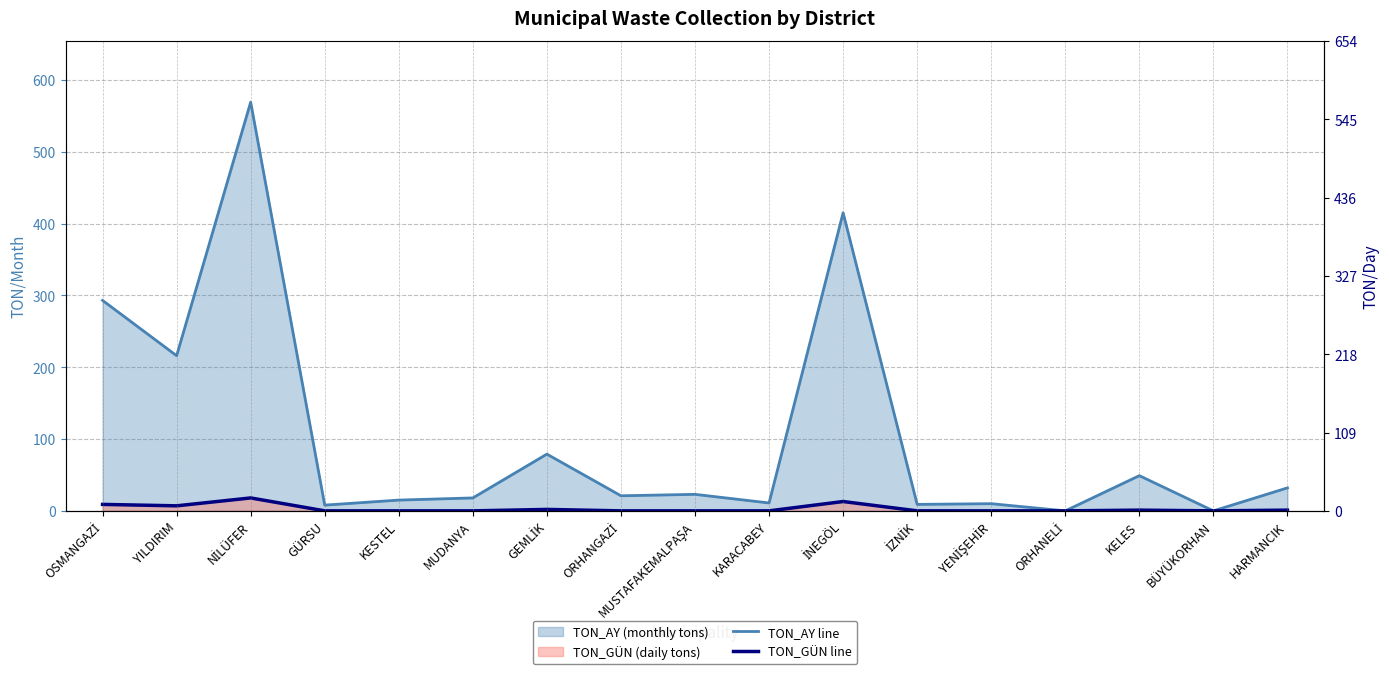

How many categories are shown in the chart?

17